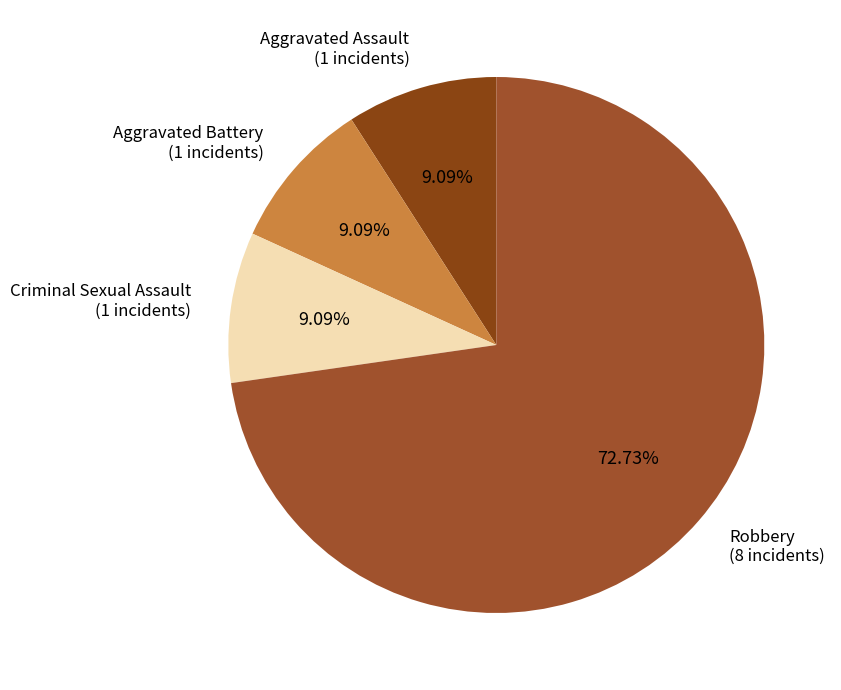

The Aggravated Assault slice represents 1% of the pie. True or false?

False